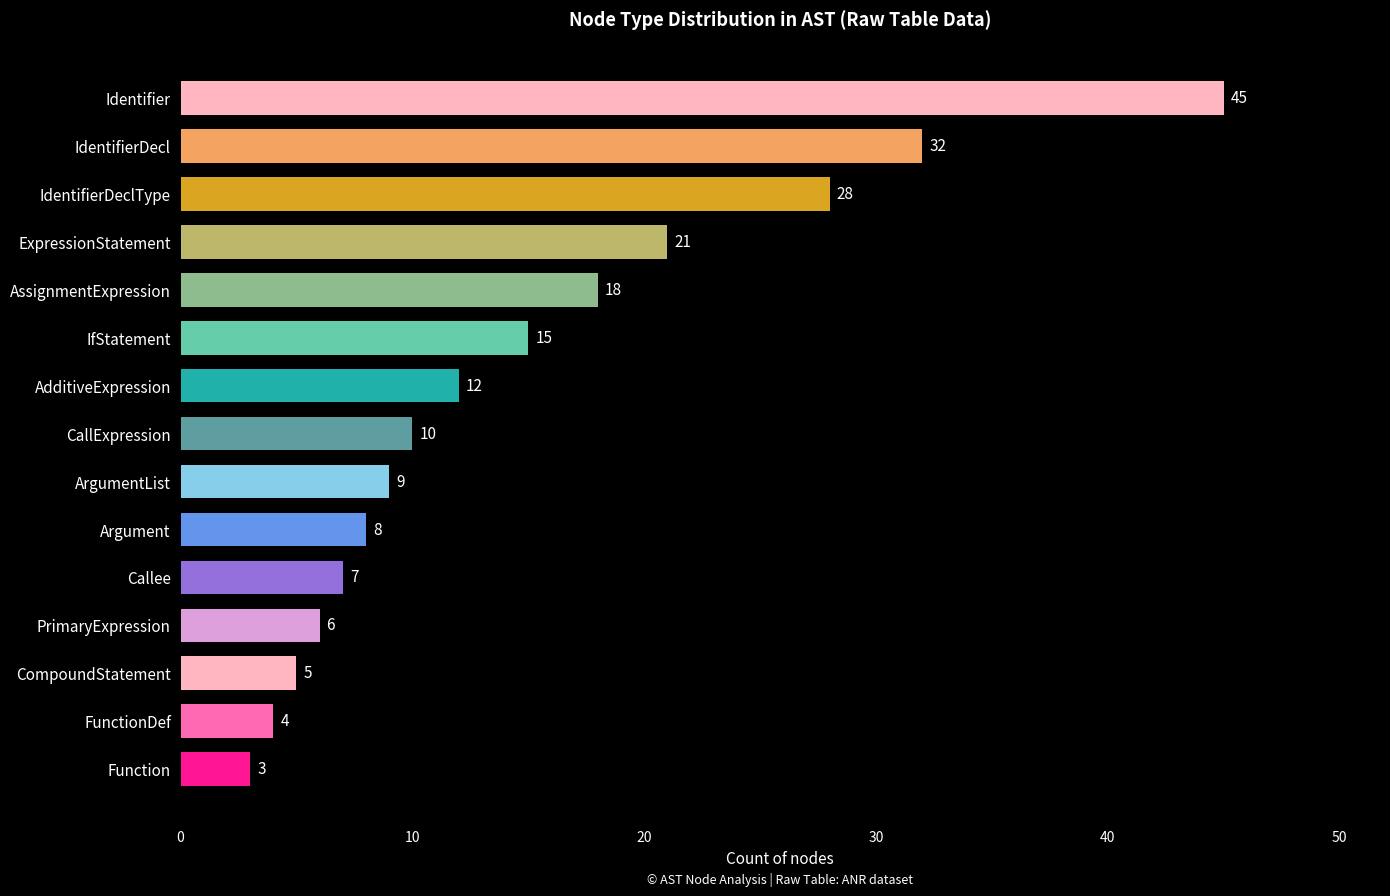

Between ExpressionStatement and CallExpression, which is larger?

ExpressionStatement